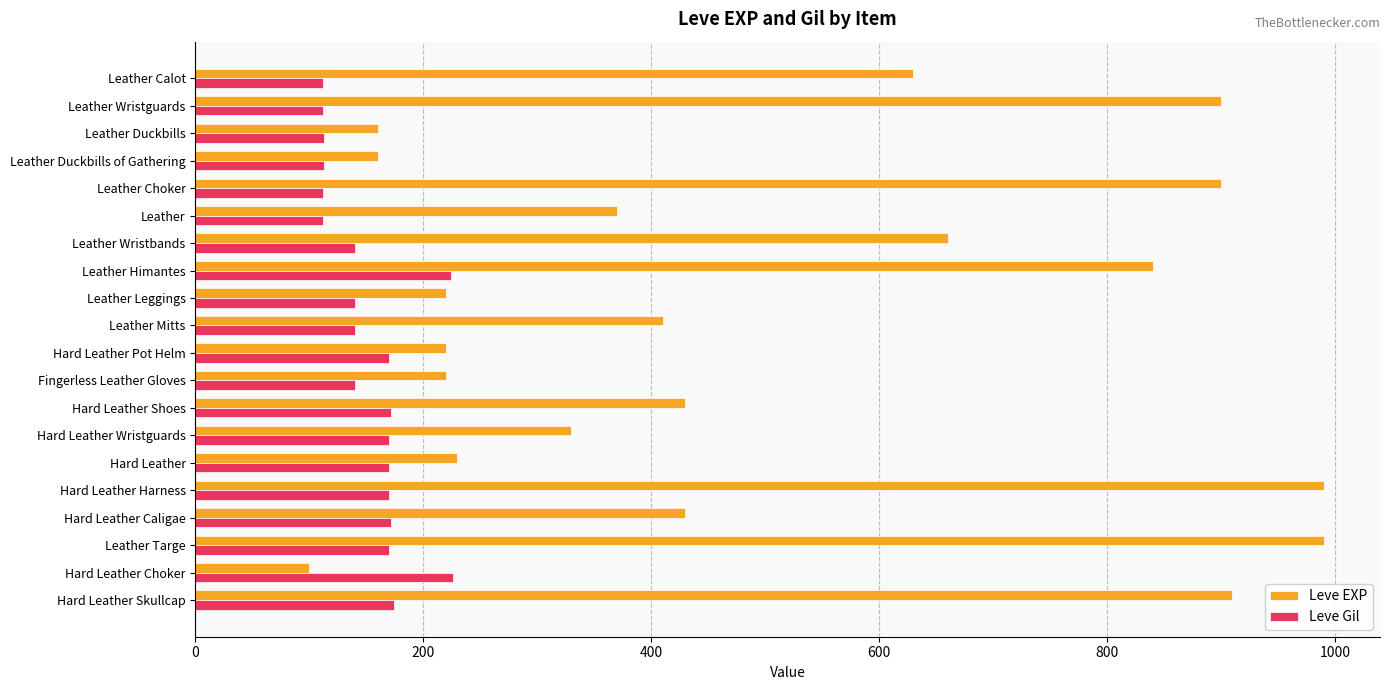

The value of Leve Gil at Leather Mitts is 140. True or false?

True